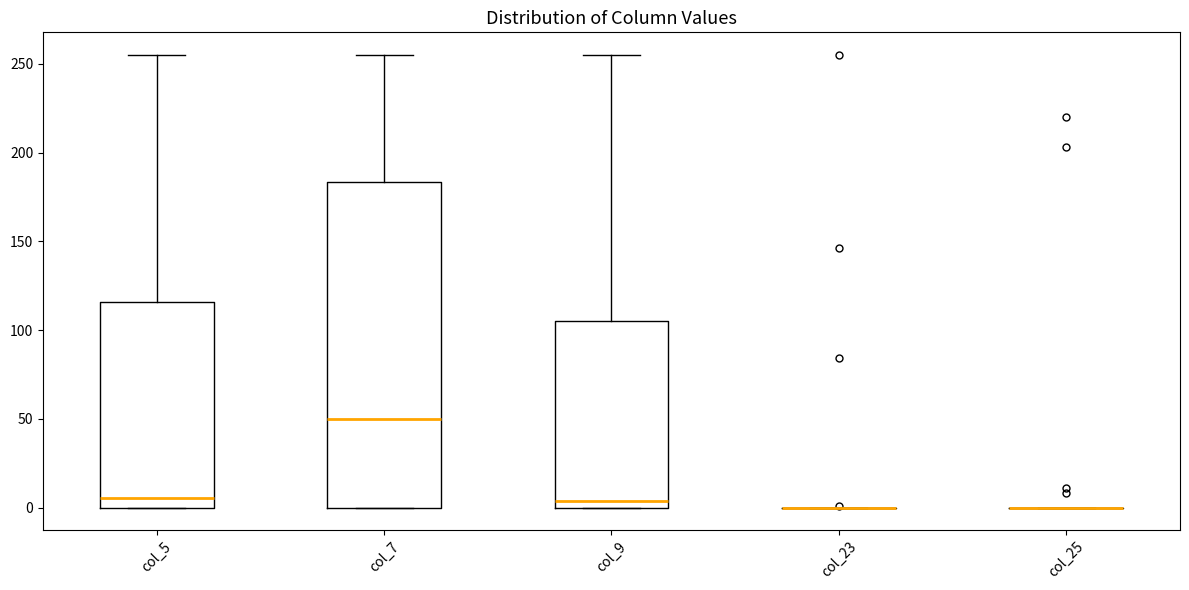

Comparing the boxes themselves (not the whiskers), which one is the tallest?

col_7